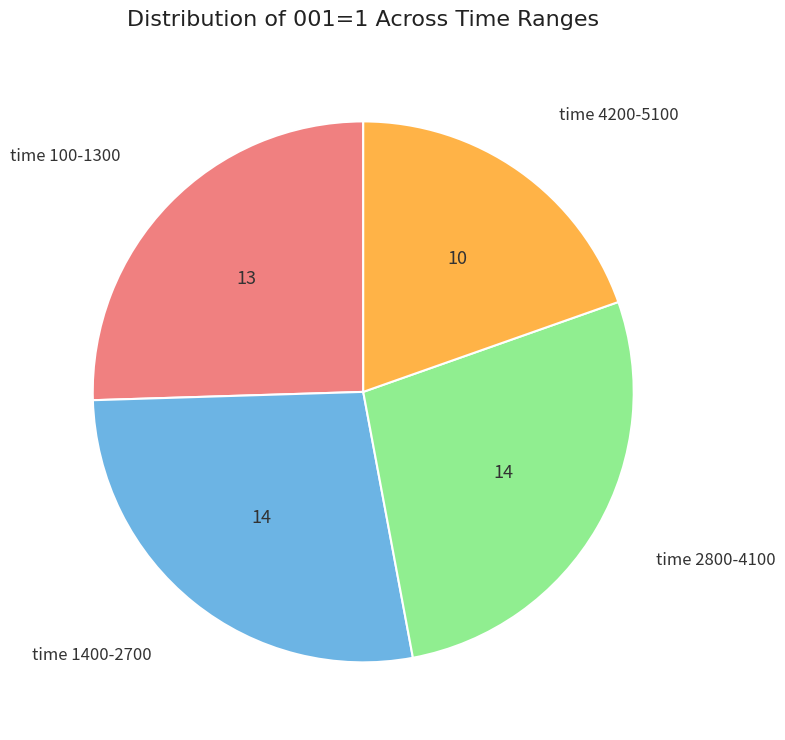

Does any single category account for the majority?

No